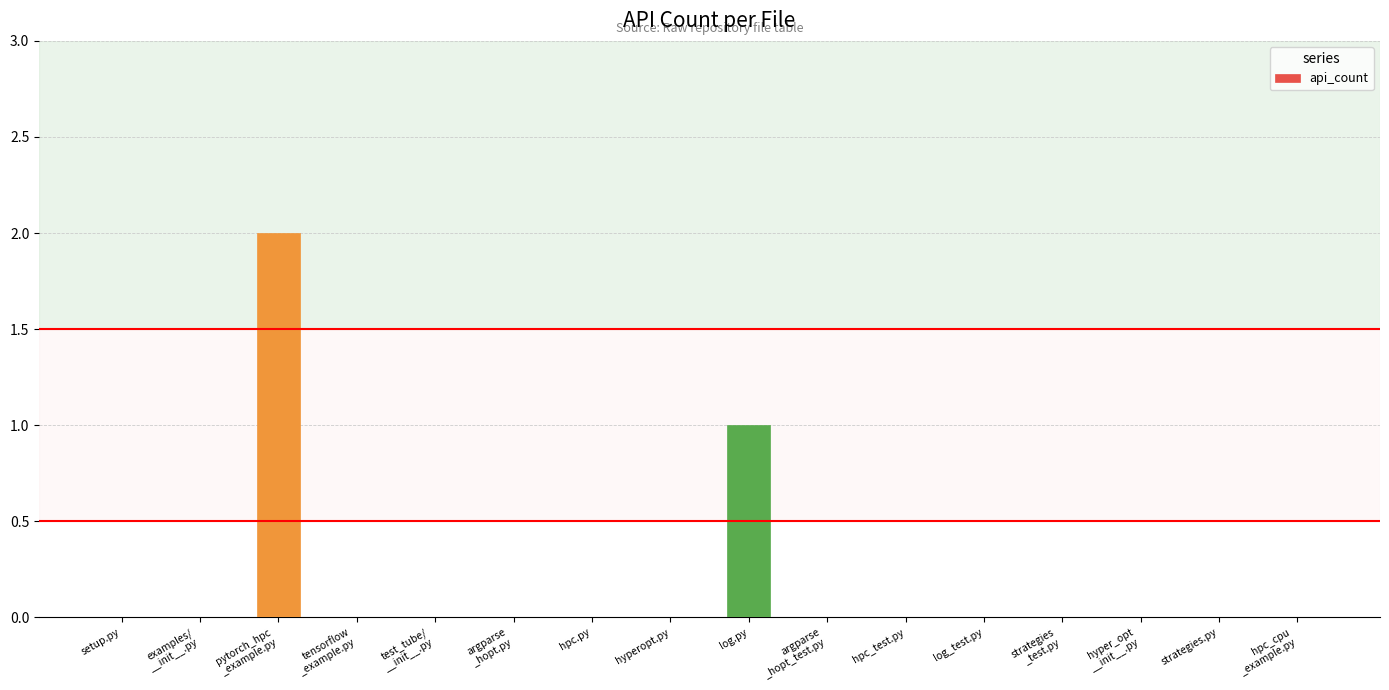

The value at log_test.py is 0. True or false?

True